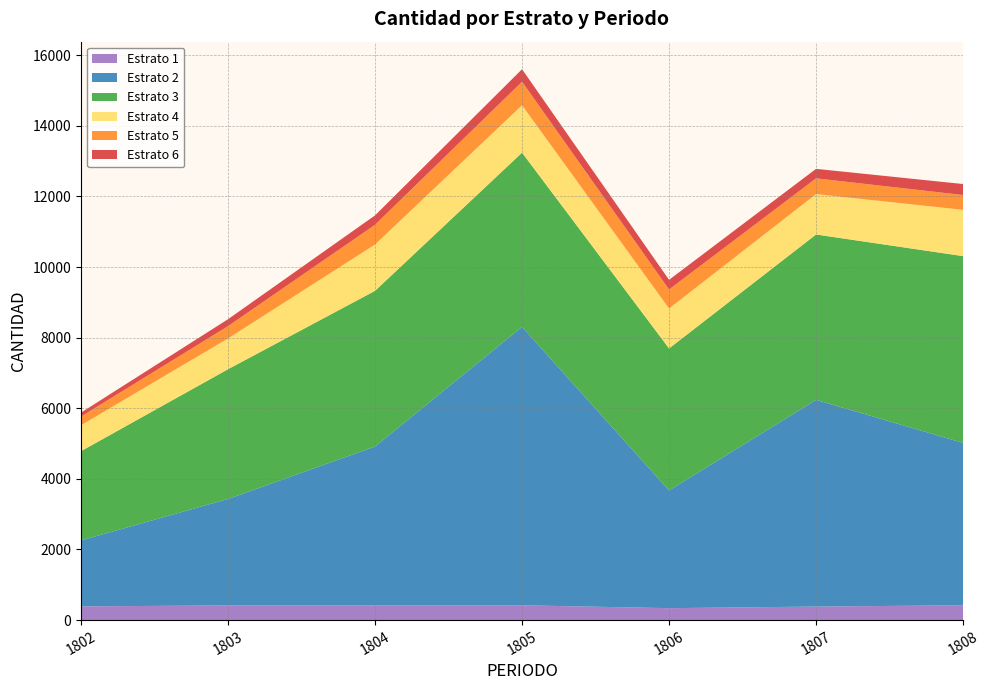

Reading left to right, extract all data points from this chart.

Estrato 1: 1802=388	1803=416	1804=416	1805=419	1806=338	1807=383	1808=420
Estrato 2: 1802=1869	1803=3014	1804=4500	1805=7886	1806=3335	1807=5854	1808=4599
Estrato 3: 1802=2528	1803=3676	1804=4410	1805=4935	1806=4021	1807=4685	1808=5290
Estrato 4: 1802=734	1803=871	1804=1312	1805=1342	1806=1131	1807=1144	1808=1311
Estrato 5: 1802=245	1803=349	1804=559	1805=667	1806=539	1807=446	1808=420
Estrato 6: 1802=112	1803=196	1804=266	1805=354	1806=273	1807=269	1808=311